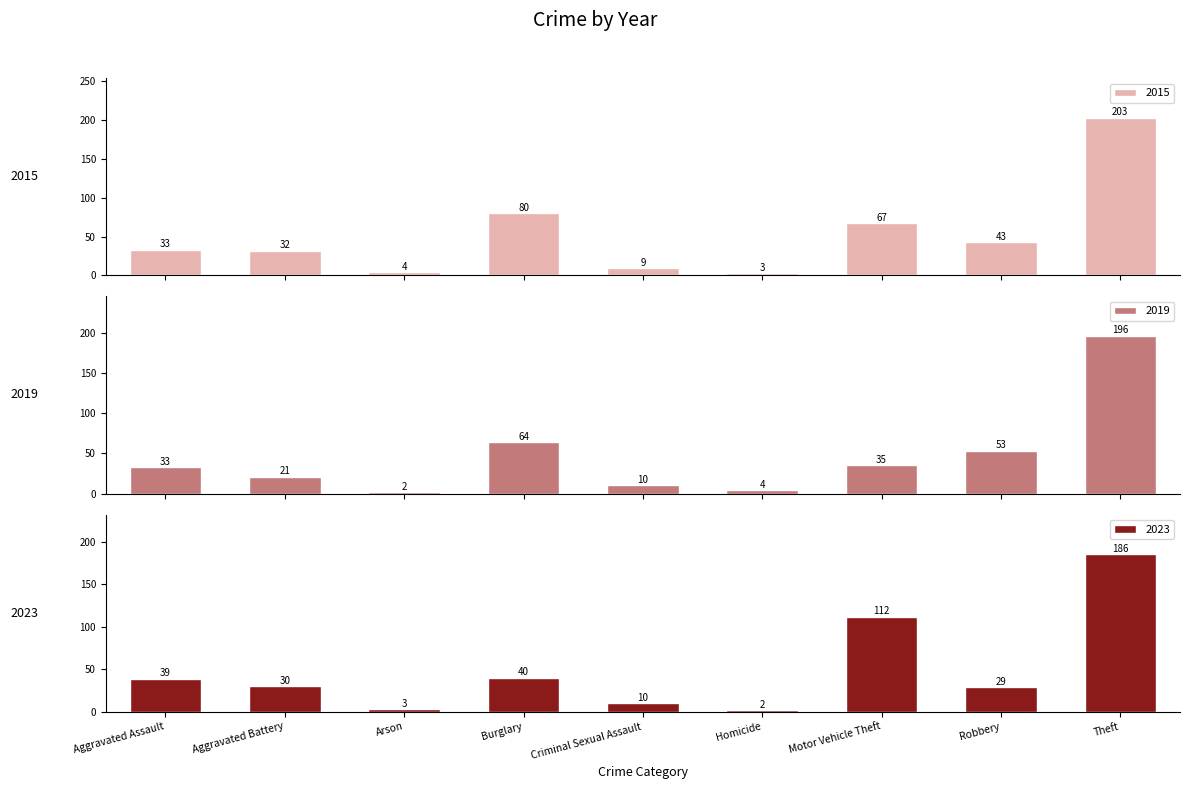

List the labels in order of 2019 value, smallest first.

Arson, Homicide, Criminal Sexual Assault, Aggravated Battery, Aggravated Assault, Motor Vehicle Theft, Robbery, Burglary, Theft